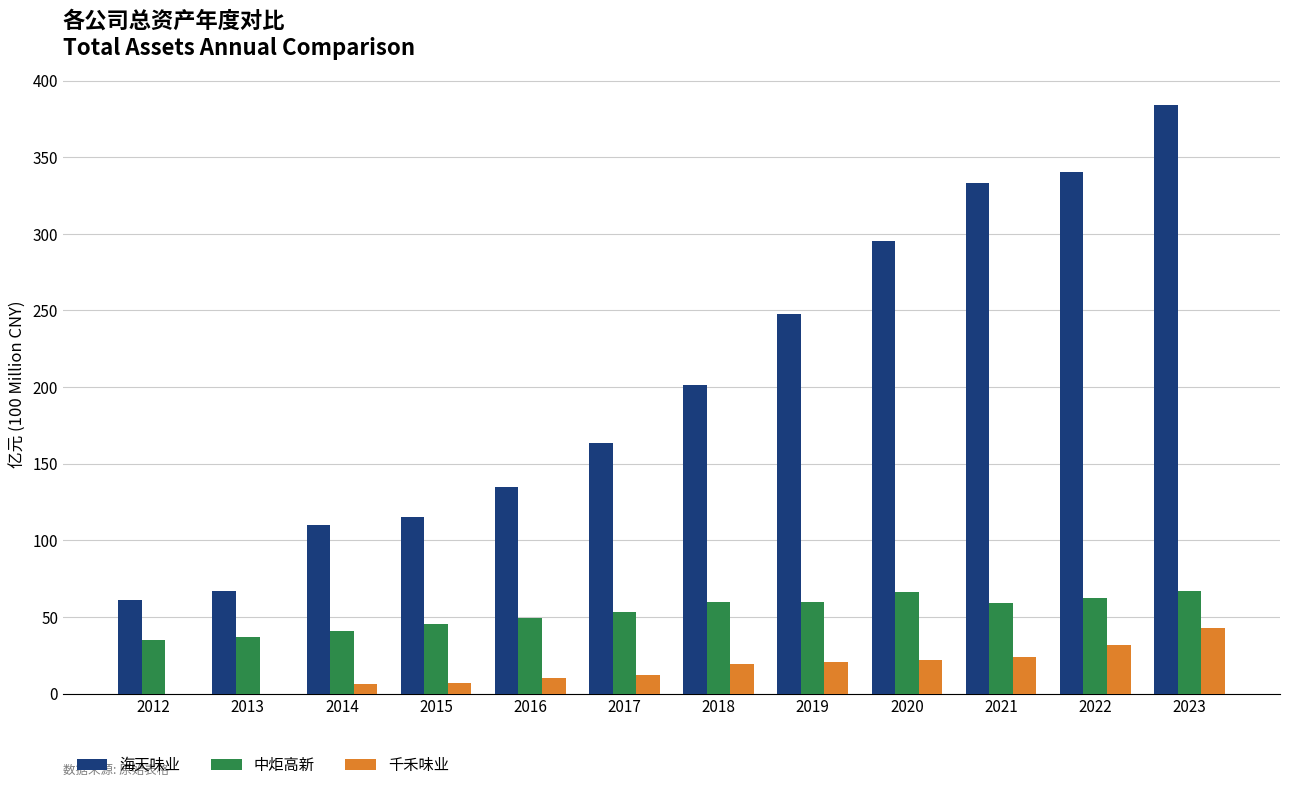

Which series changed the most between 2016 and 2021?

海天味业